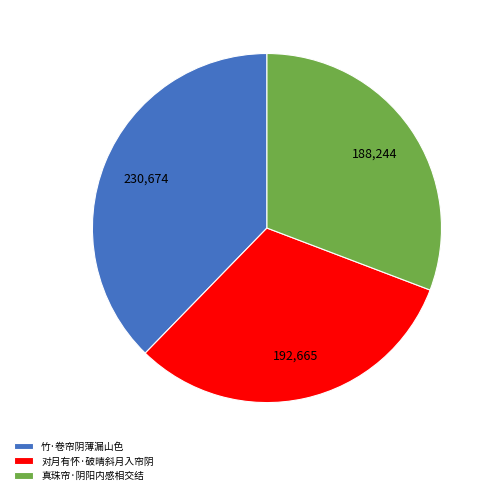

Do 真珠帘·阴阳内感相交结 and 对月有怀·破晴斜月入帘阴 together represent more than half of the pie?

Yes